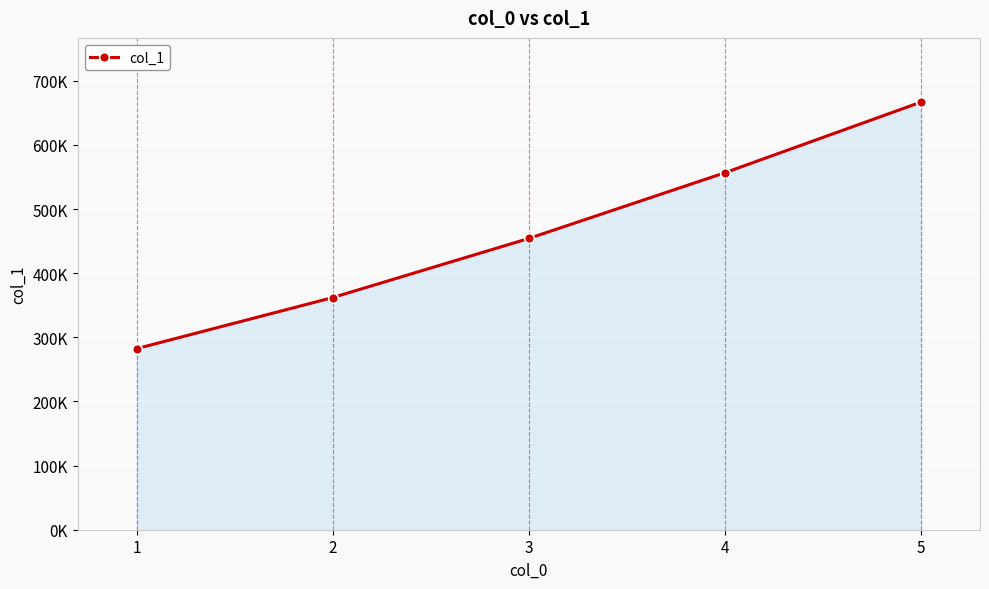

Does the chart have visible grid lines?

Yes